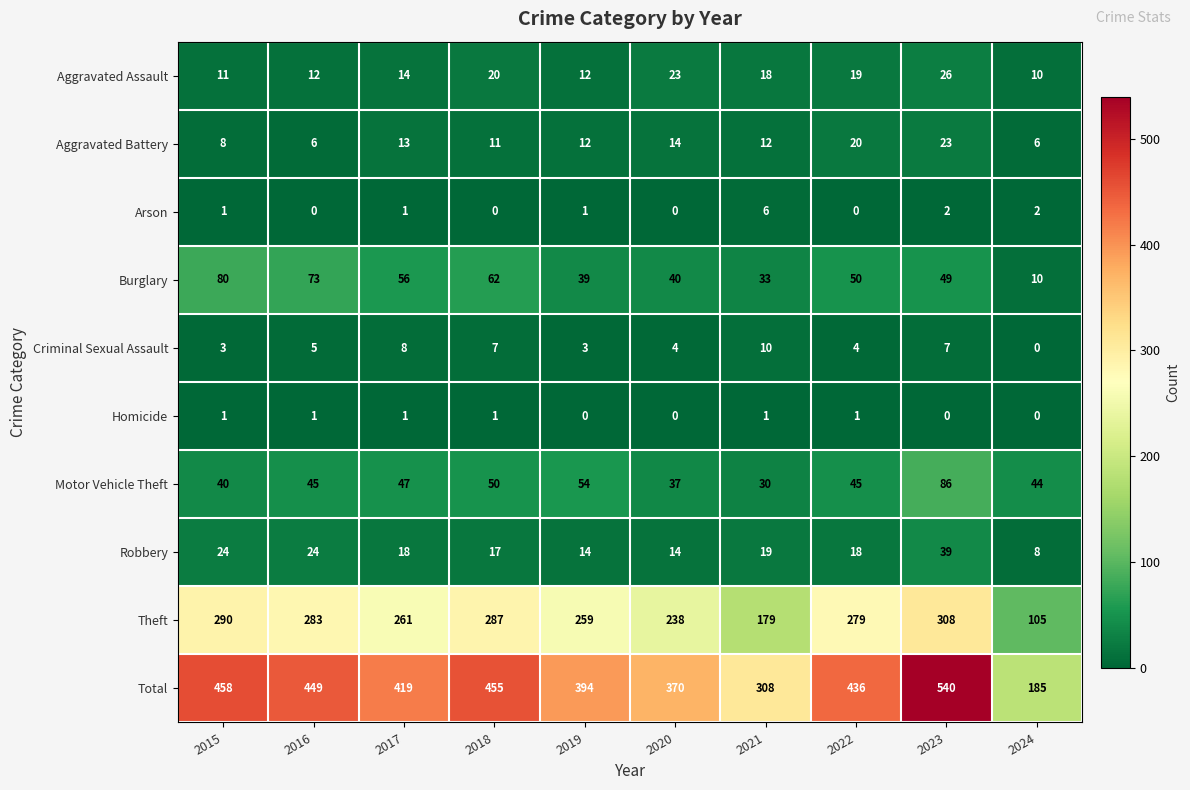

What is the approximate value of Aggravated Battery at 2024, to the nearest 10?

10